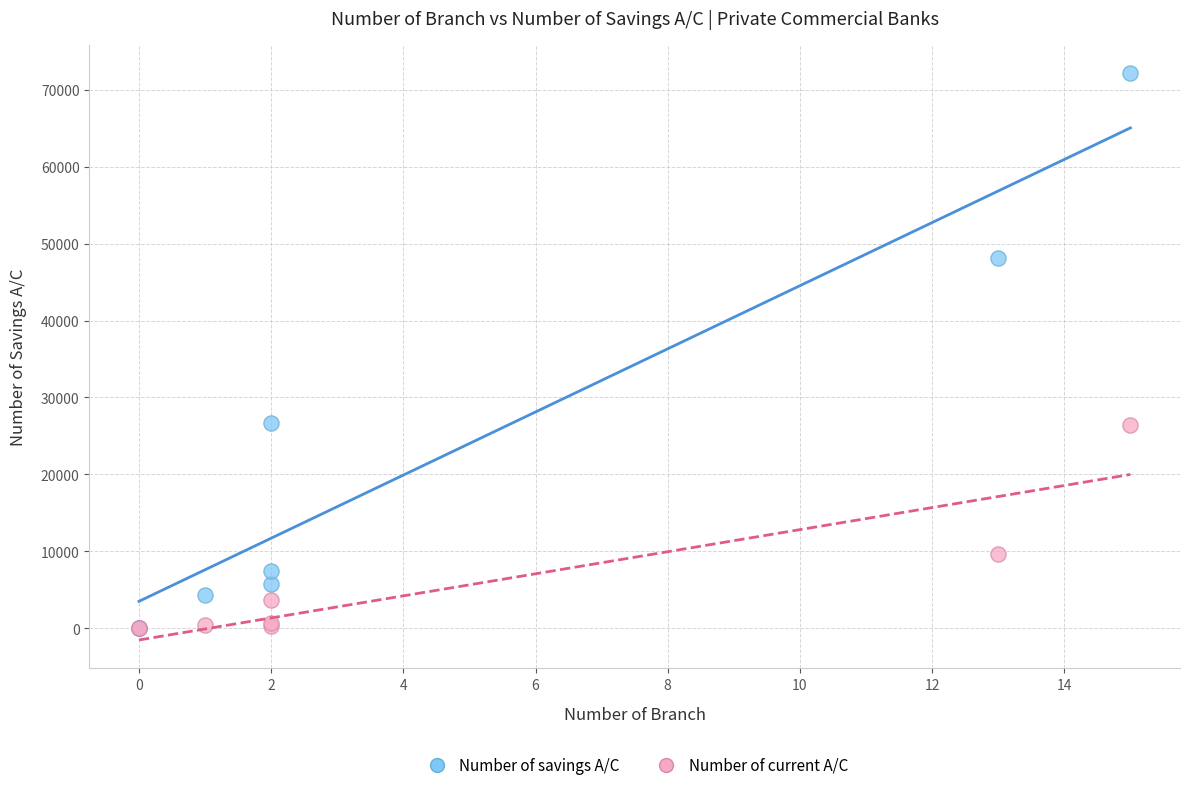

In the Number of current A/C series, what Y value is closest to 13186?

9646